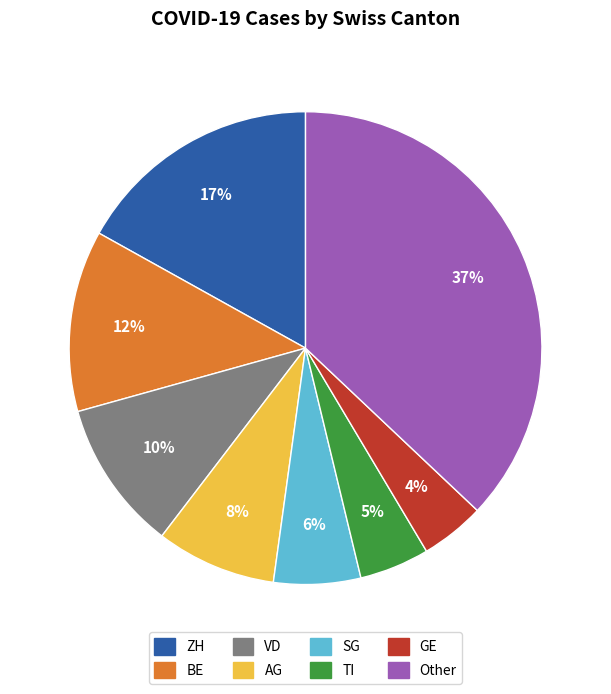

Between TI and VD, which is larger?

VD